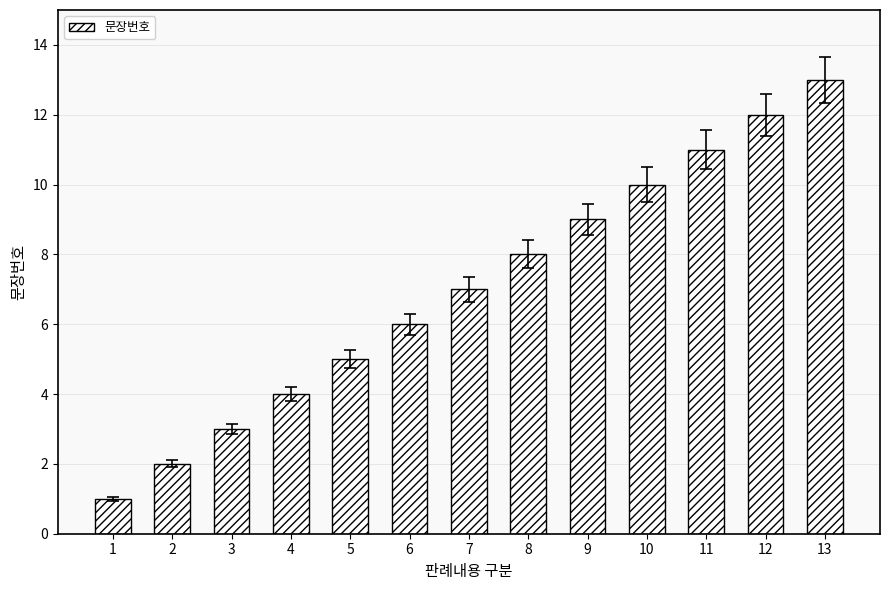

Reading left to right, list all the values displayed in this chart.

1=1	2=2	3=3	4=4	5=5	6=6	7=7	8=8	9=9	10=10	11=11	12=12	13=13